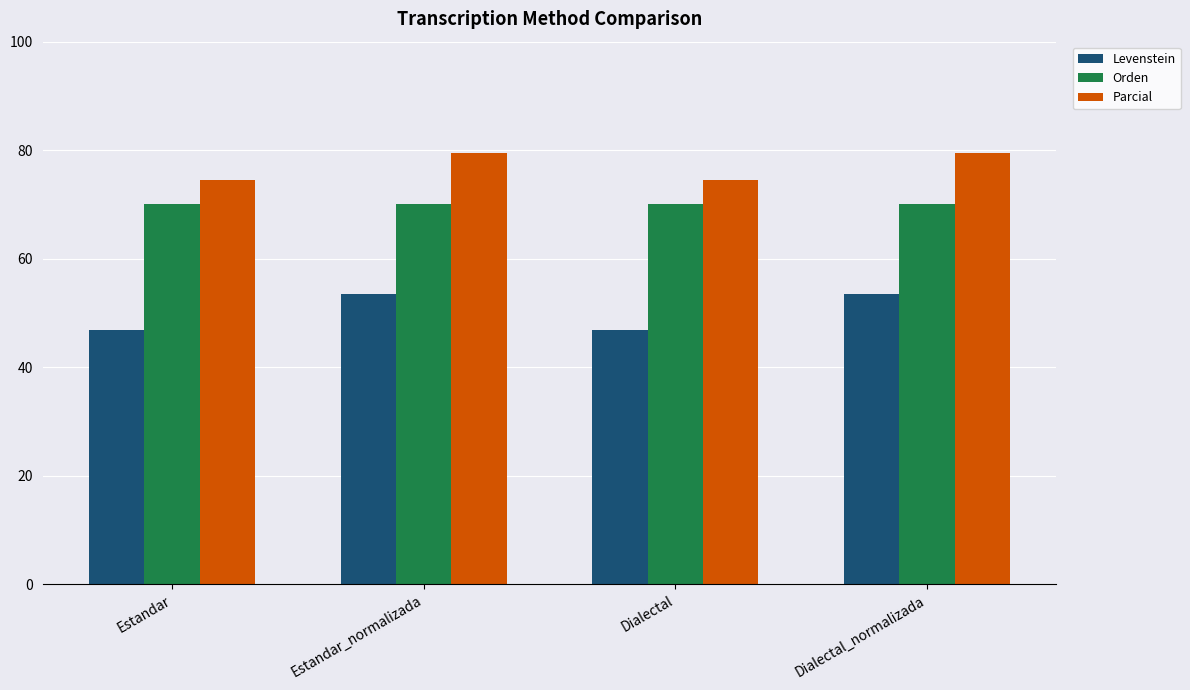

At how many categories does at least one series exceed 70?

4